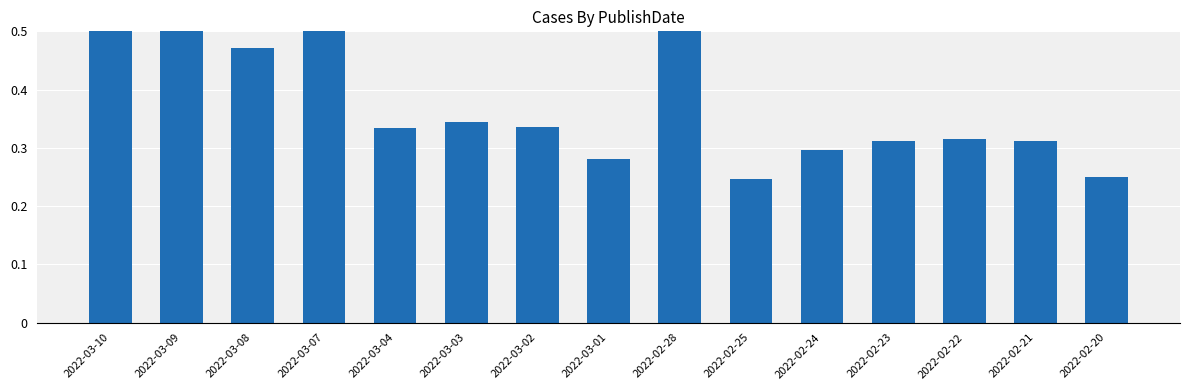

Read the value at 2022-02-28.

0.6